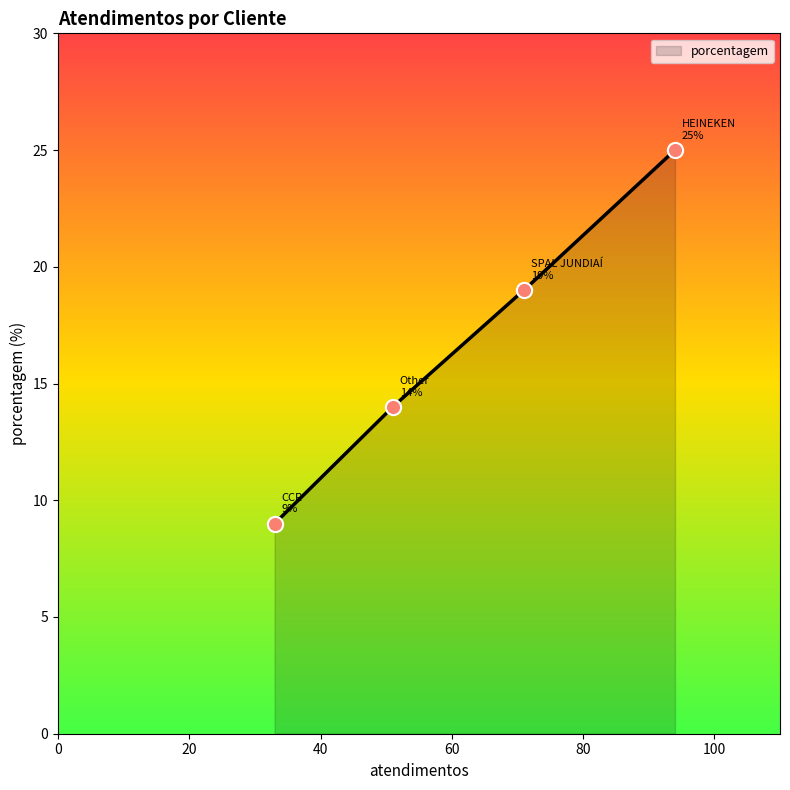

What is the ratio of the value at Other to the value at HEINEKEN?

0.6